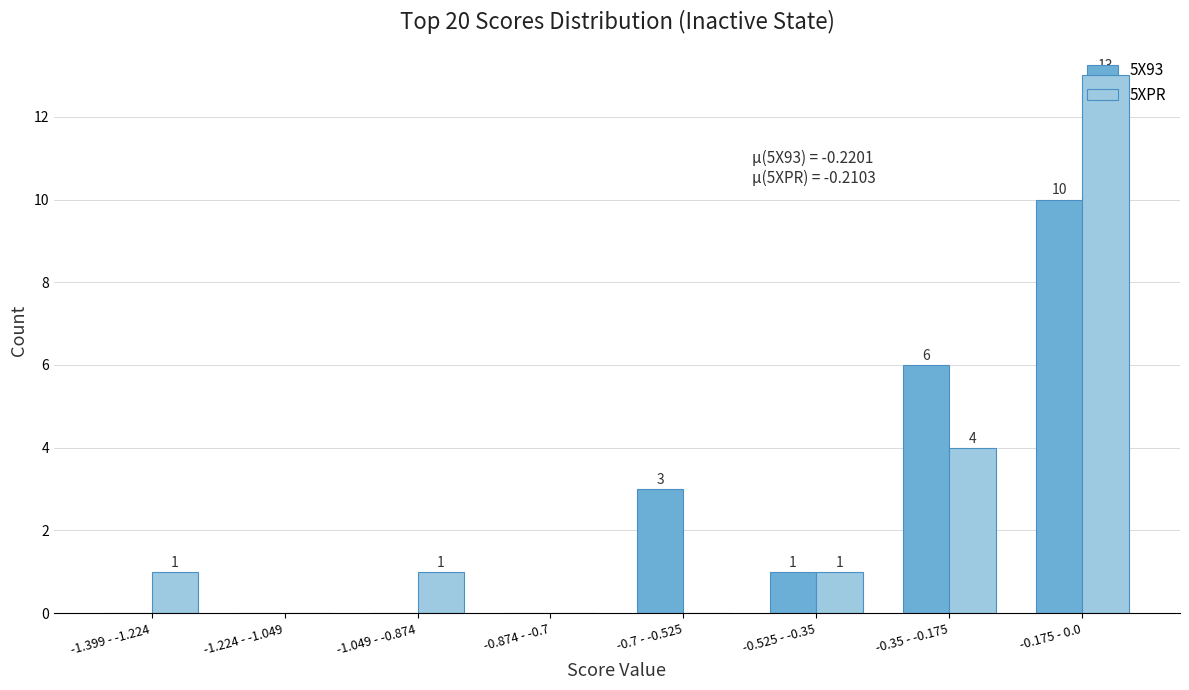

Where is 5XPR nearest to the value 6?

-0.35 - -0.175